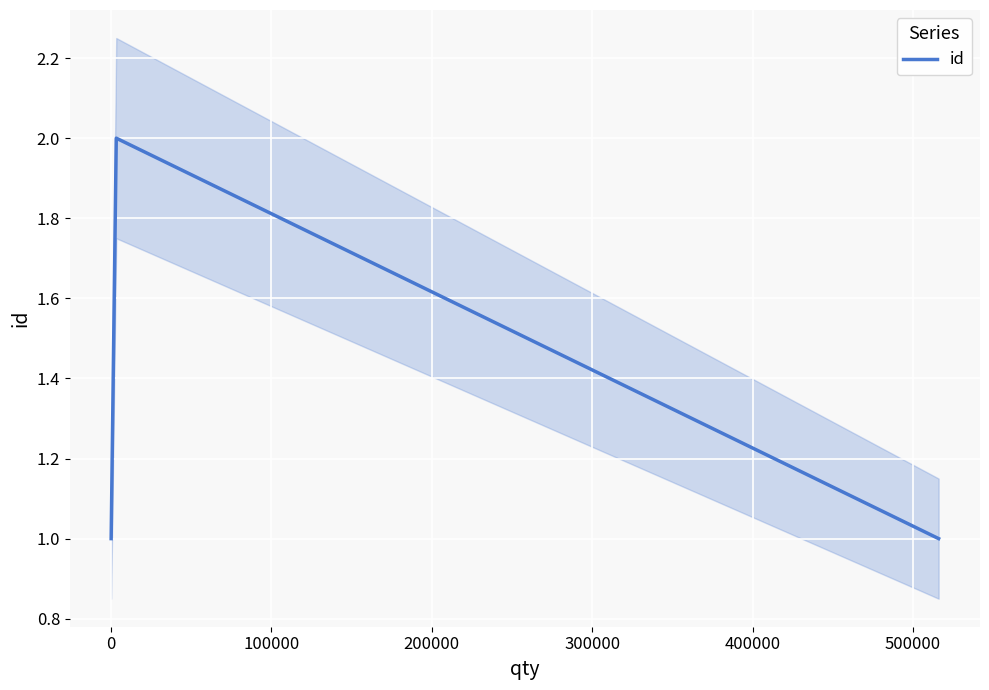

What is the smallest value displayed?

1